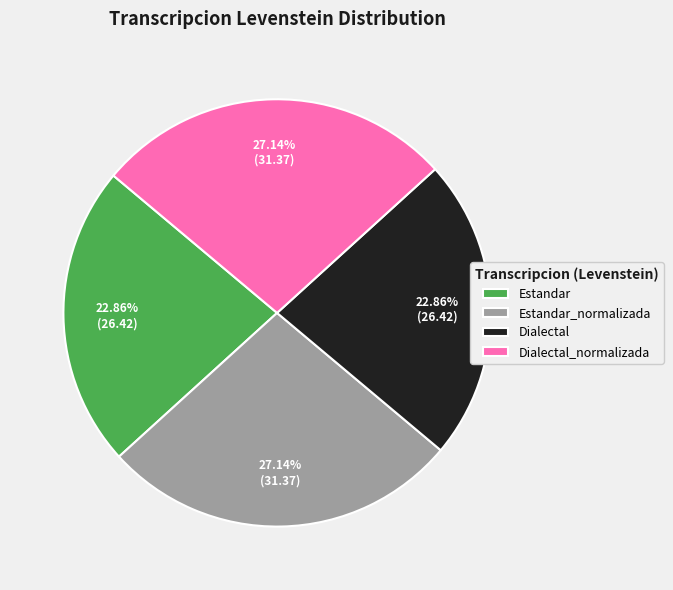

To the nearest percent, what portion does Estandar_normalizada represent?

27%